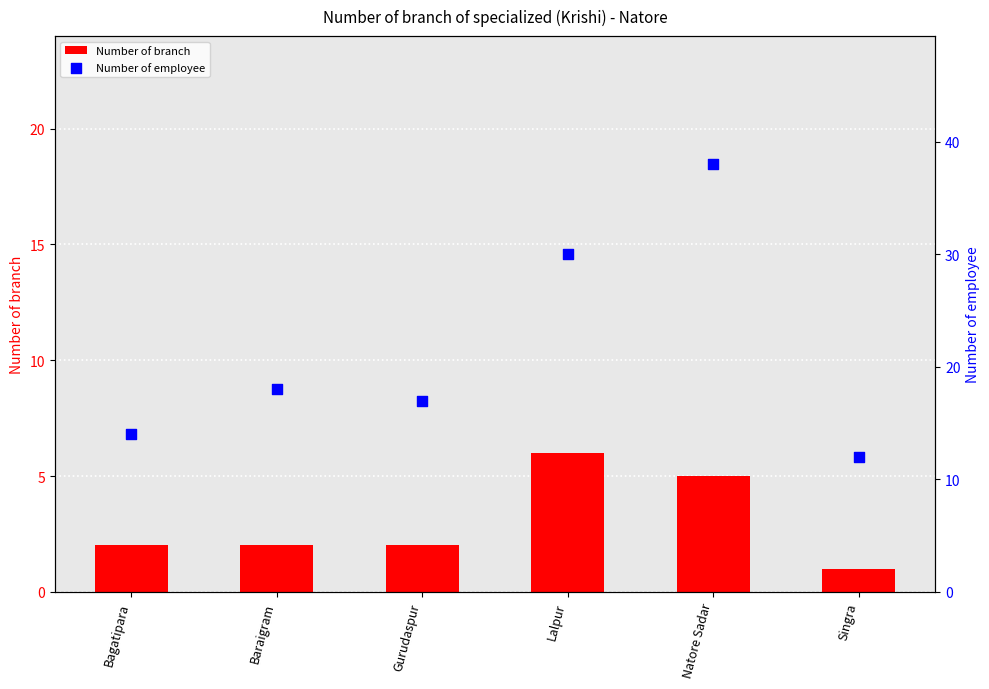

Which series has the largest total across all categories?

Number of employee